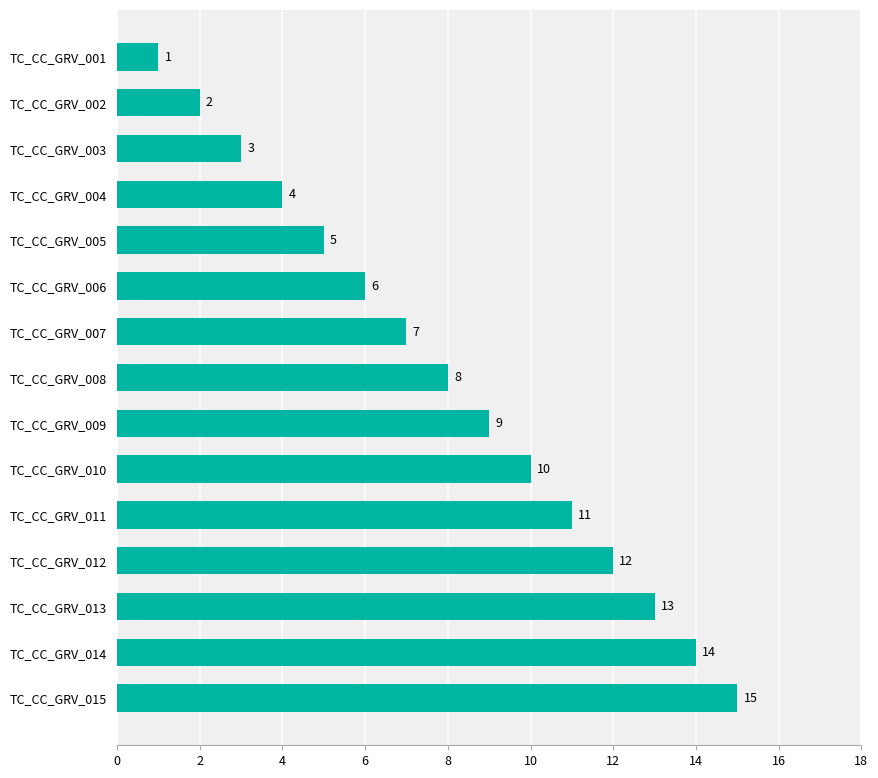

Which category has the lowest value across all series?

TC_CC_GRV_001